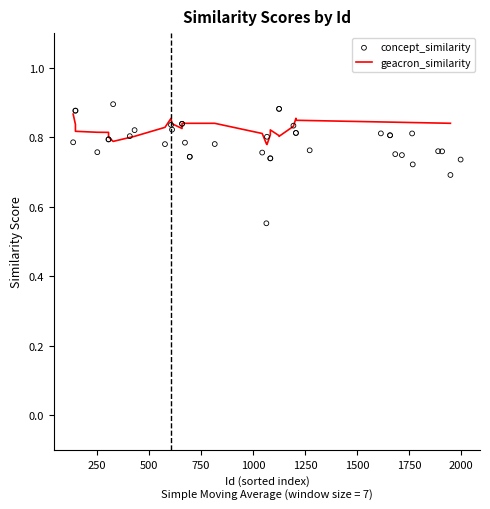

Which series has the largest total across all categories?

concept_similarity